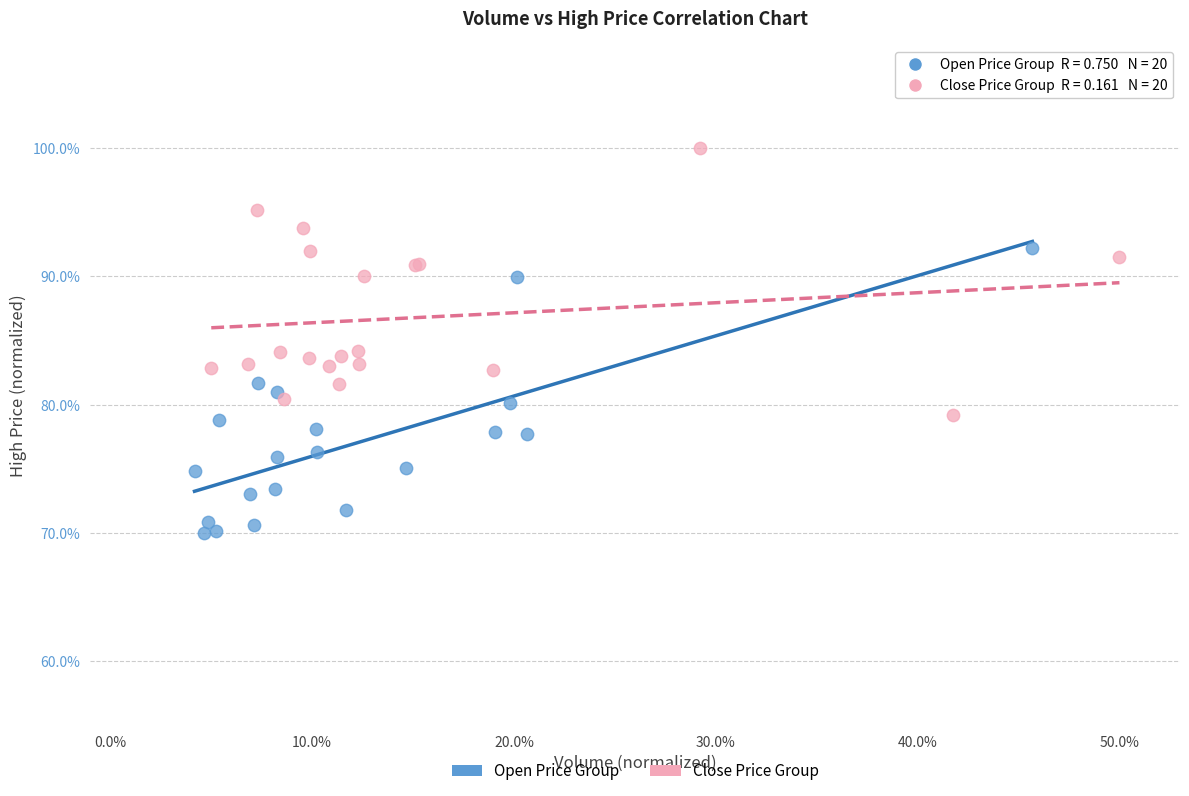

Which series reaches the maximum Y coordinate?

Close Price Group